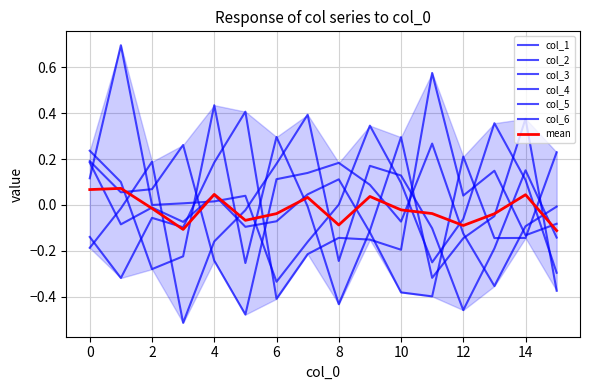

Reading right to left, what are all the values shown in this chart?

col_1: 15=0.2	14=-0.1	13=-0.1	12=0.2	11=-0.4	10=-0.4	9=-0.1	8=0.1	7=0.0	6=-0.1	5=-0.1	4=0.0	3=-0.1	2=-0.0	1=-0.1	0=0.2
col_2: 15=-0.1	14=0.2	13=-0.2	12=-0.5	11=-0.1	10=0.1	9=0.2	8=-0.2	7=0.4	6=0.2	5=-0.0	4=-0.2	3=-0.5	2=0.2	1=-0.0	0=-0.2
col_3: 15=-0.4	14=0.4	13=-0.0	12=-0.1	11=-0.3	10=0.3	9=-0.1	8=-0.4	7=-0.0	6=0.3	5=-0.3	4=0.4	3=-0.2	2=-0.3	1=0.1	0=0.2
col_4: 15=-0.0	14=-0.1	13=-0.4	12=-0.1	11=0.3	10=-0.1	9=0.1	8=0.2	7=0.1	6=0.1	5=-0.5	4=-0.2	3=0.3	2=0.1	1=0.1	0=0.2
col_5: 15=-0.3	14=0.1	13=0.4	12=-0.1	11=-0.2	10=0.1	9=0.3	8=0.0	7=-0.2	6=-0.3	5=0.0	4=0.0	3=0.0	2=-0.0	1=0.7	0=0.1
col_6: 15=-0.1	14=-0.1	13=0.1	12=0.0	11=0.6	10=-0.2	9=-0.2	8=-0.1	7=-0.2	6=-0.4	5=0.4	4=0.2	3=-0.1	2=-0.1	1=-0.3	0=-0.1